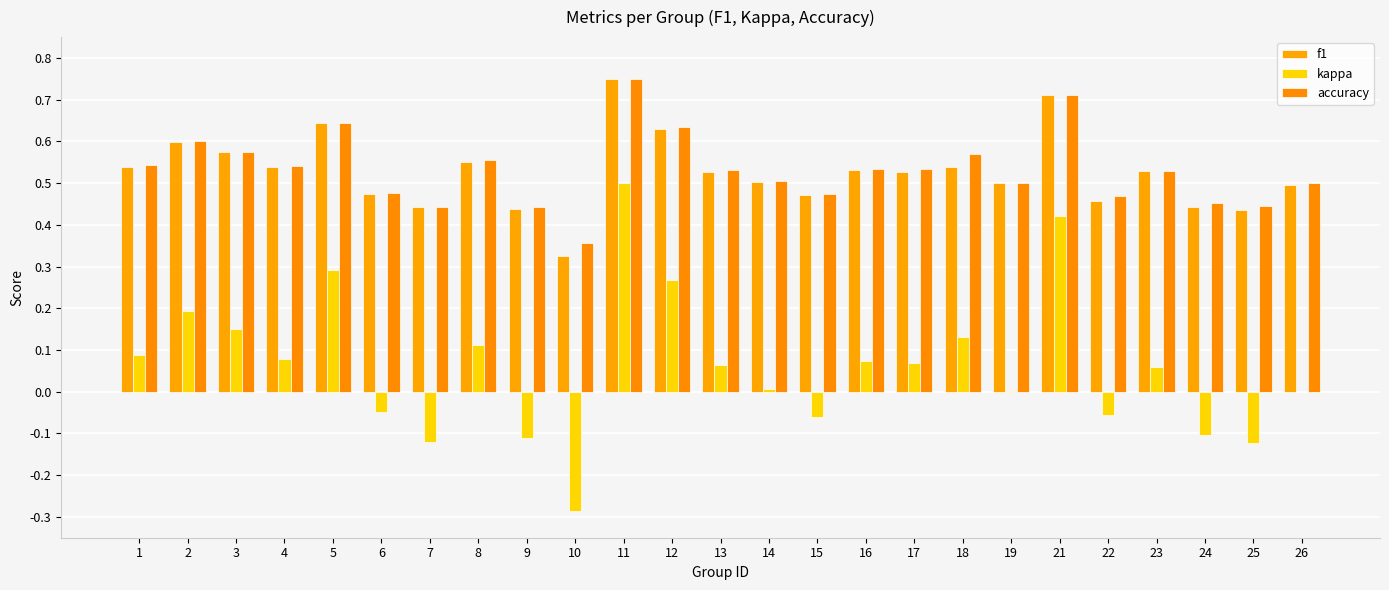

What is the sum of all kappa values?

1.6